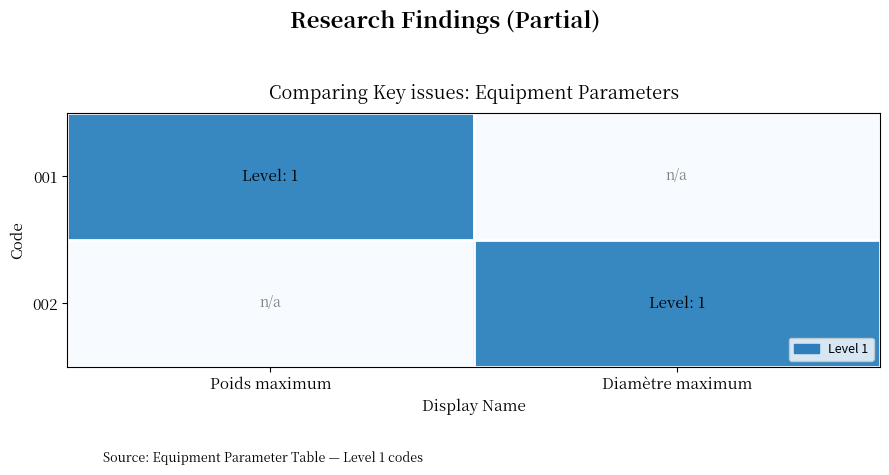

What is the difference between the highest and lowest values at Poids maximum?

1